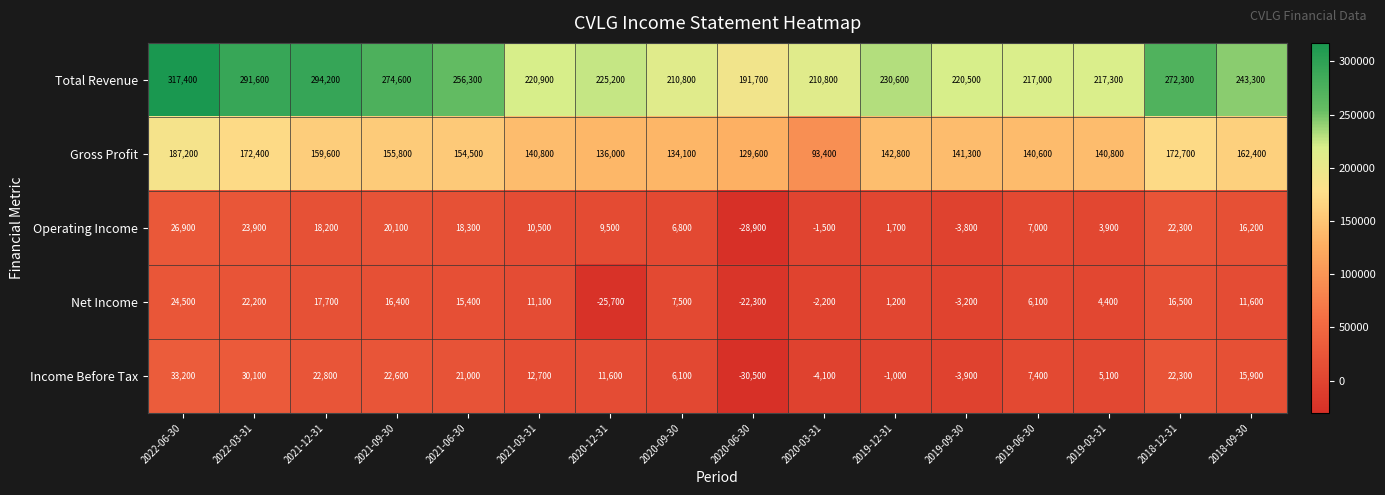

How many data points does each series have?

16